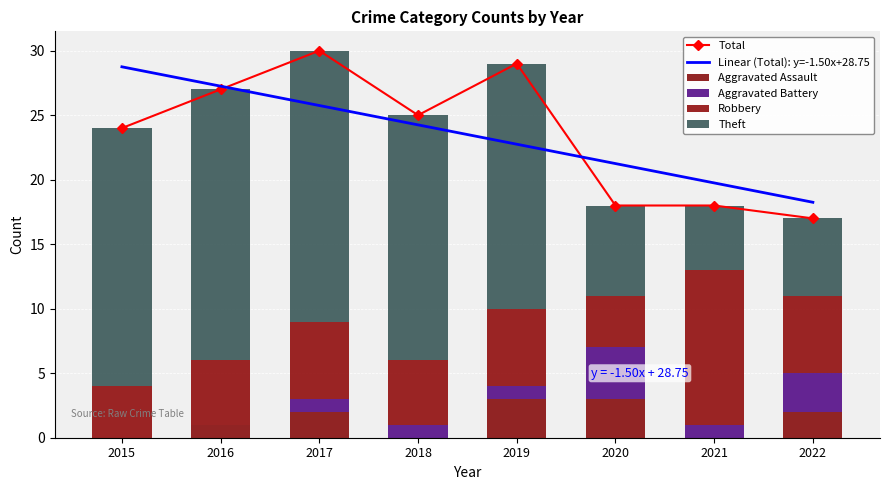

What is the value of the Aggravated Battery bar at the 7th from the left?

1.0